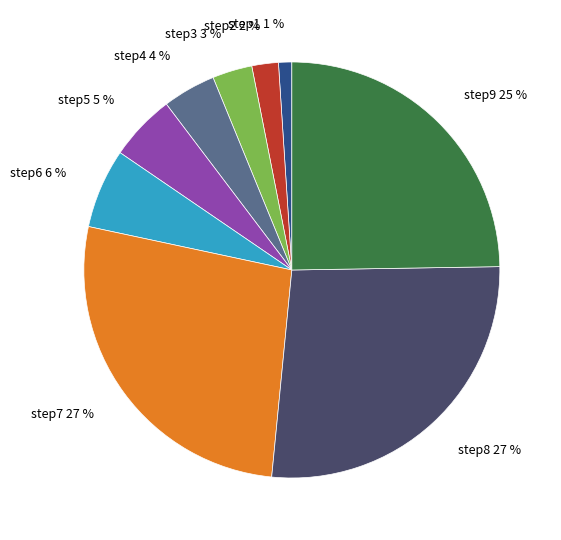

How many slices are in this pie chart?

9